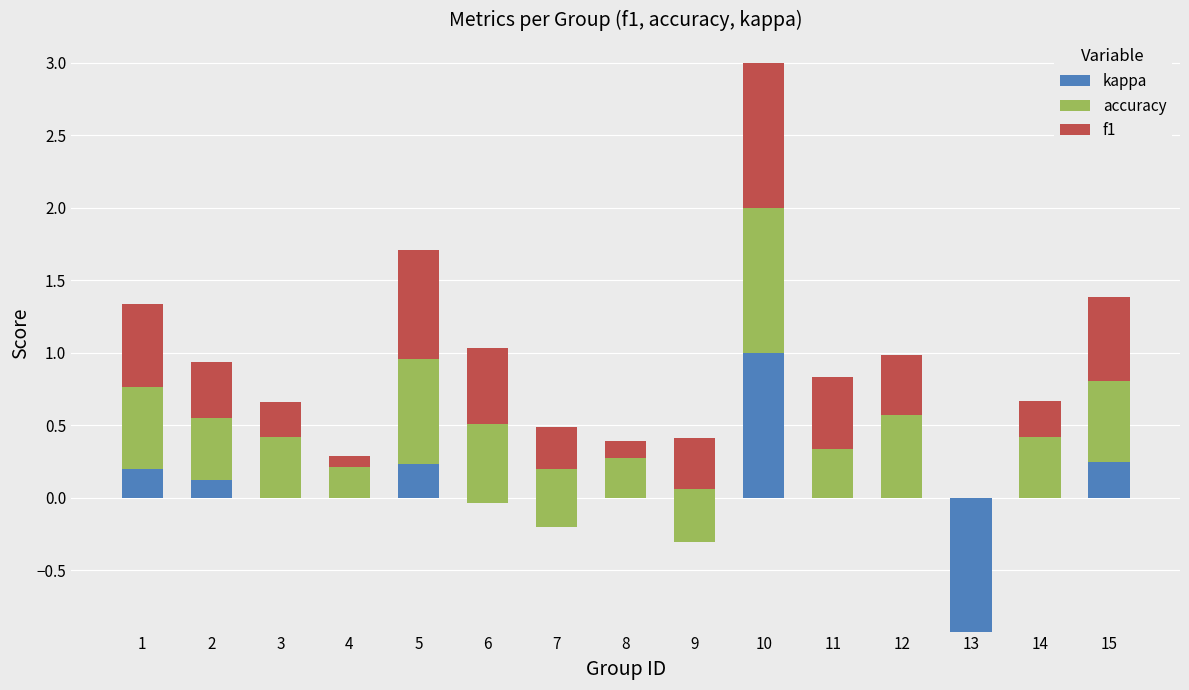

Reading left to right, transcribe all the data shown in this chart.

kappa: 1=0.2	2=0.1	3=0.0	4=0.0	5=0.2	6=-0.0	7=-0.2	8=0.0	9=-0.3	10=1.0	11=0.0	12=0.0	13=-0.9	14=0.0	15=0.2
accuracy: 1=0.6	2=0.4	3=0.4	4=0.2	5=0.7	6=0.5	7=0.4	8=0.3	9=0.4	10=1.0	11=0.3	12=0.6	13=0.0	14=0.4	15=0.6
f1: 1=0.6	2=0.4	3=0.2	4=0.1	5=0.7	6=0.5	7=0.3	8=0.1	9=0.4	10=1.0	11=0.5	12=0.4	13=0.0	14=0.2	15=0.6